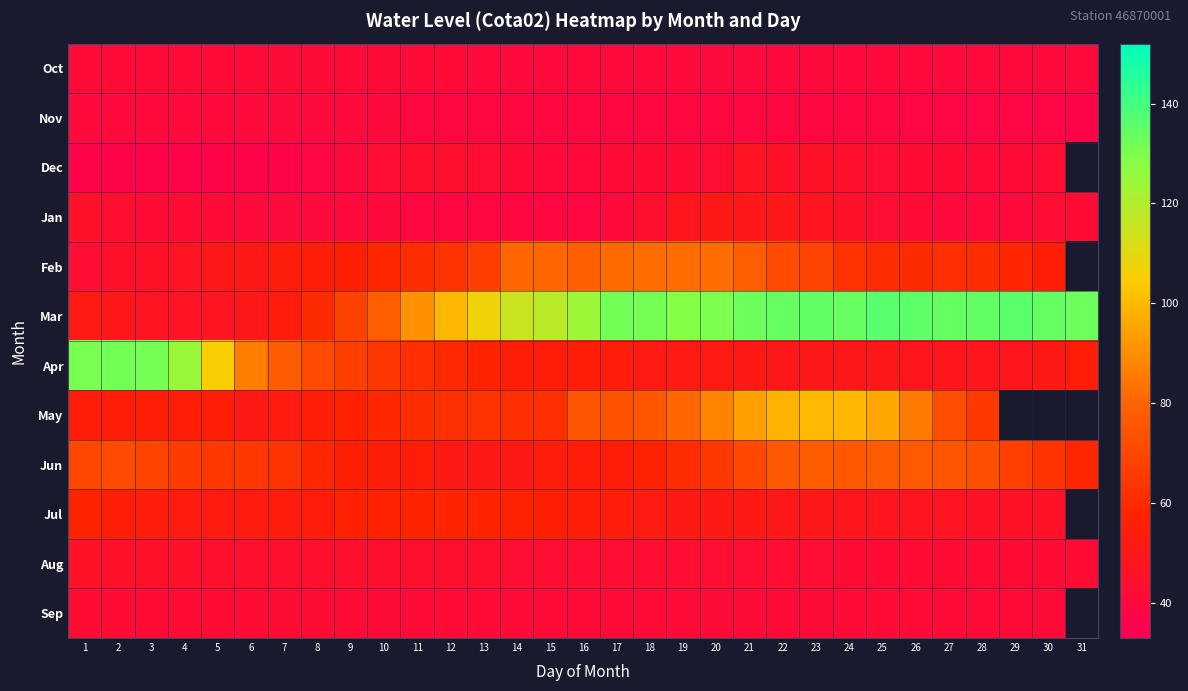

Which category has the lowest value across all series?

31